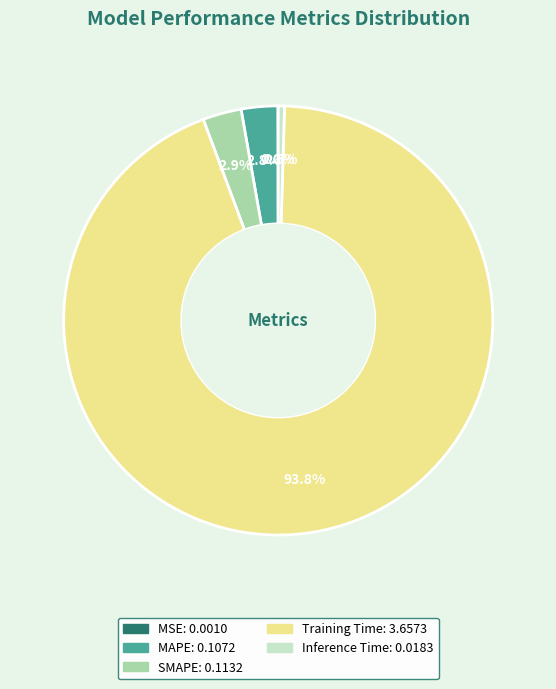

What is the majority slice?

Training Time